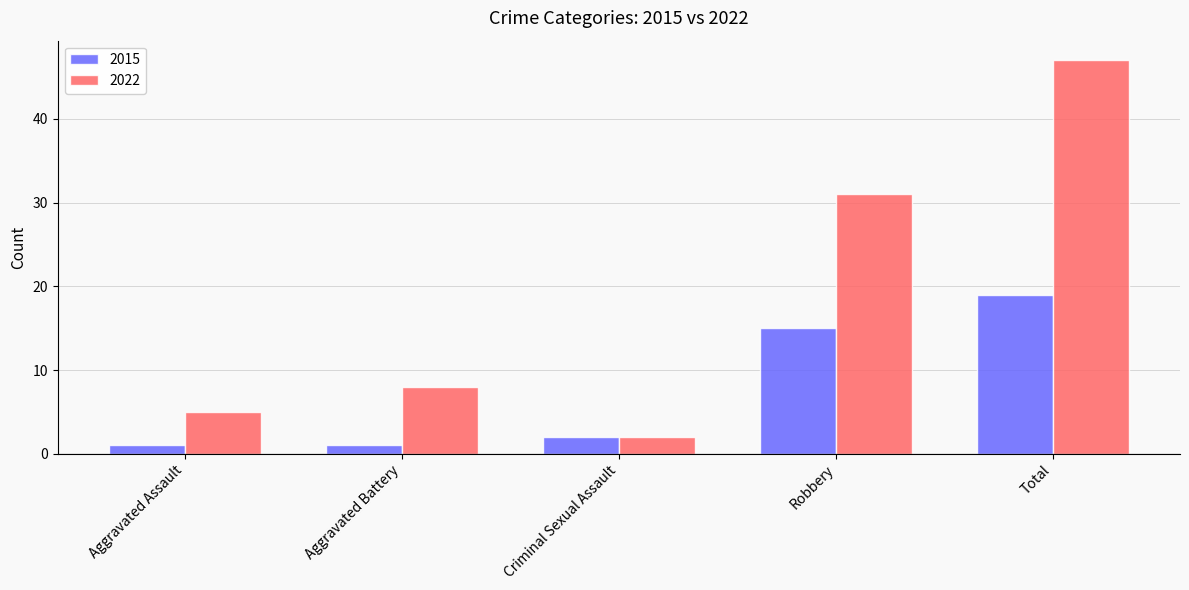

What is the greatest value displayed?

47